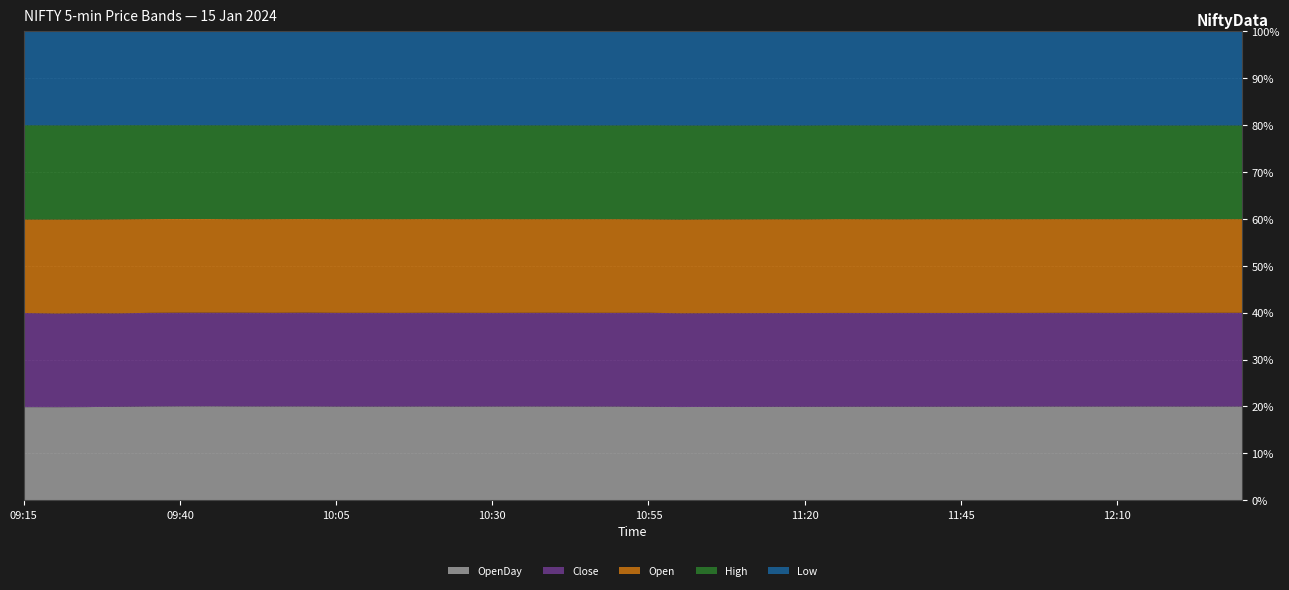

What are all the series names shown in the legend?

OpenDay, Close, Open, High, Low